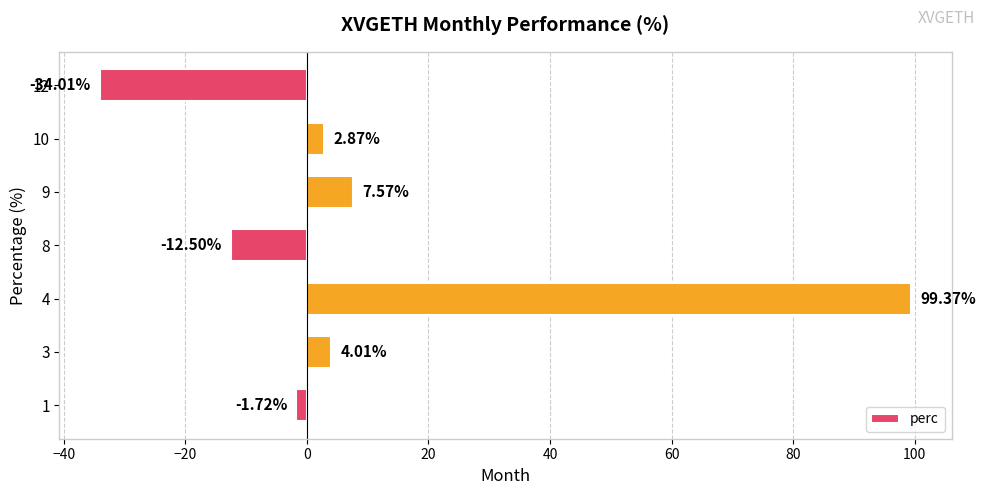

What is the difference between the maximum and minimum values?

133.4